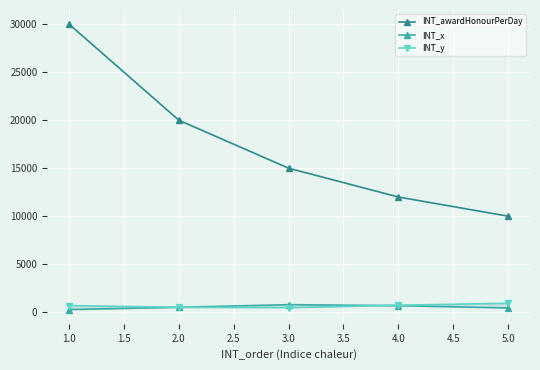

Which category has the highest value in the INT_awardHonourPerDay series?

1.0